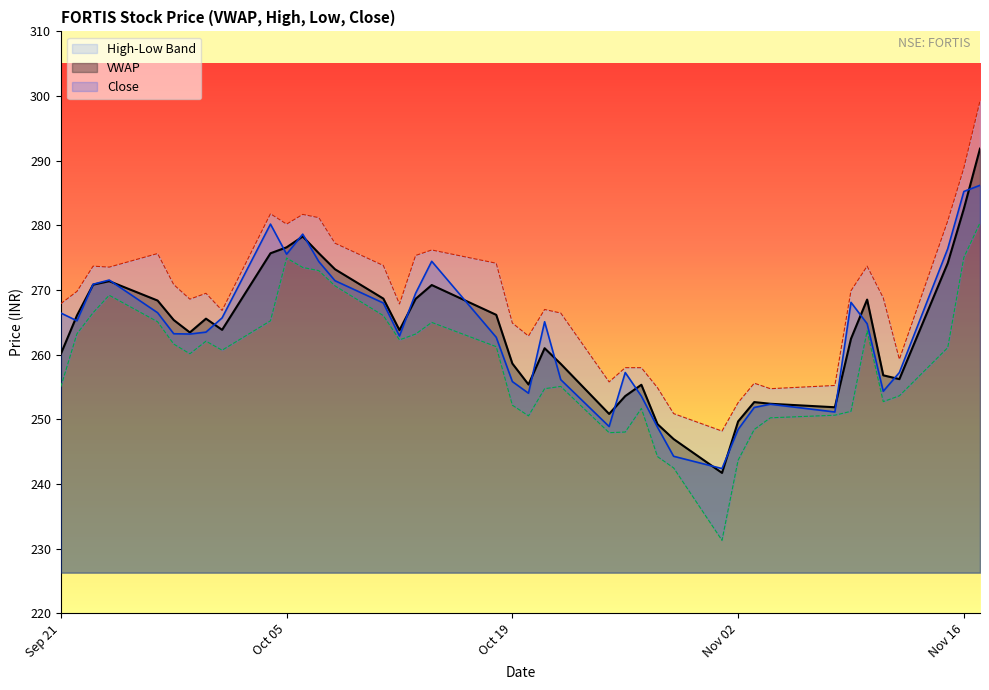

What is the spread (max minus min) of values at Nov 02?

8.9